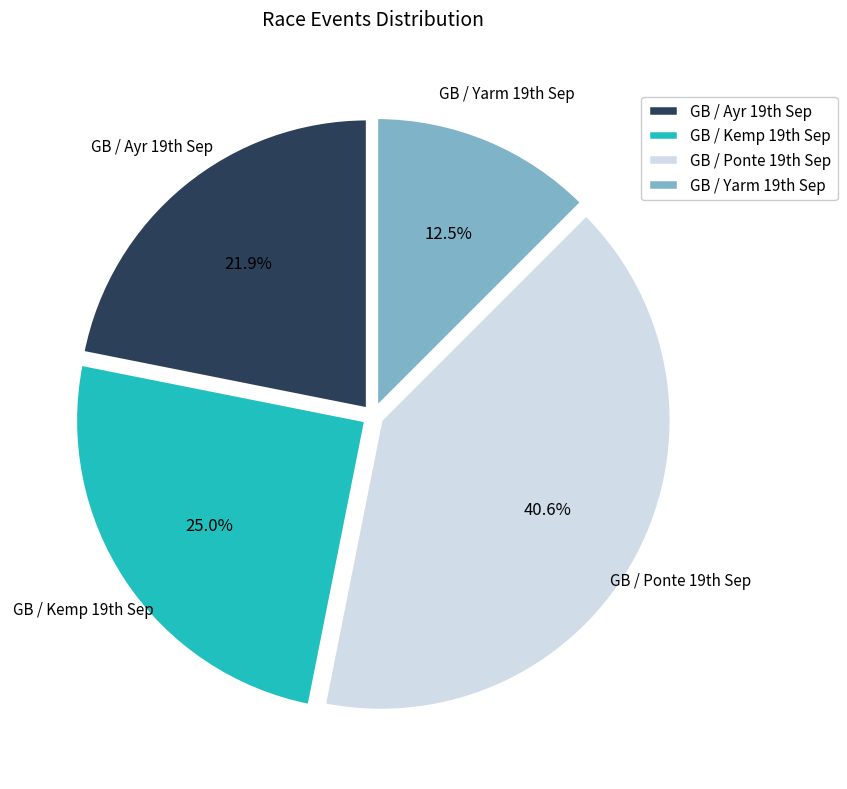

Which category has the smallest portion of the pie?

GB / Yarm 19th Sep